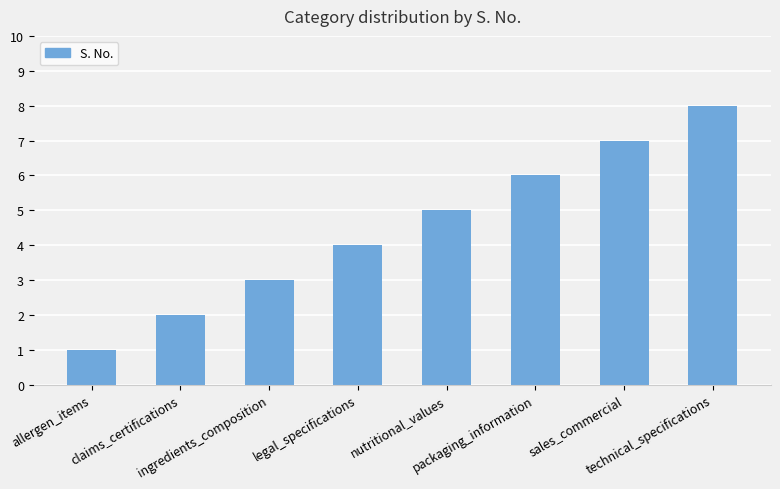

What is the difference between the second highest and minimum values?

6